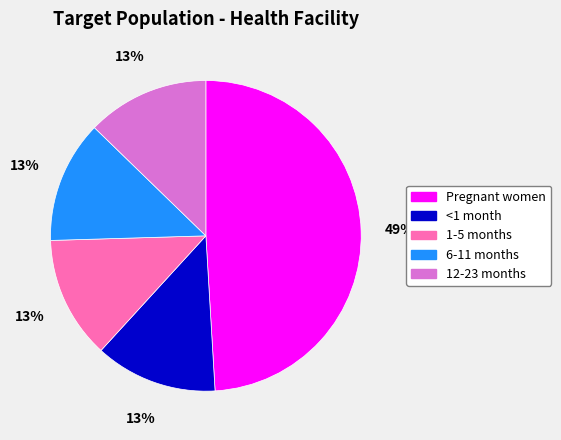

What is the largest slice in the pie chart?

Pregnant women